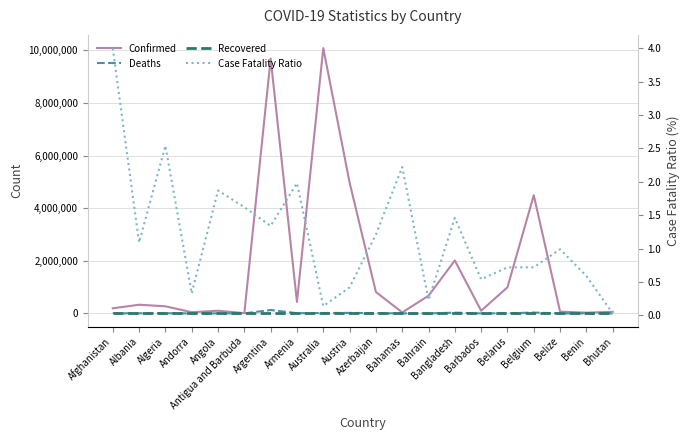

What is the difference between the second highest and minimum values in the Deaths series?

32540.0